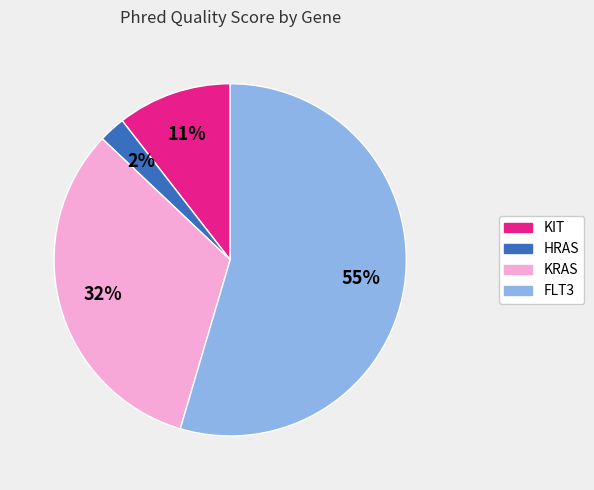

True or false: KRAS accounts for 32% of the total.

True